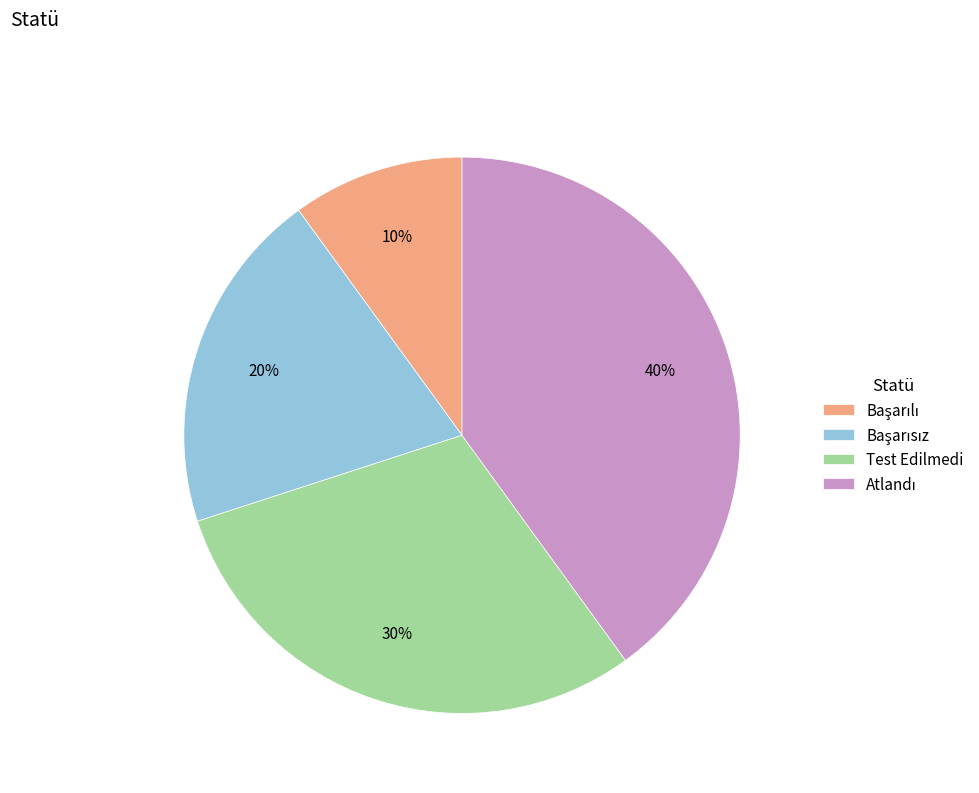

To the nearest percent, what percentage of the pie is Test Edilmedi?

30%